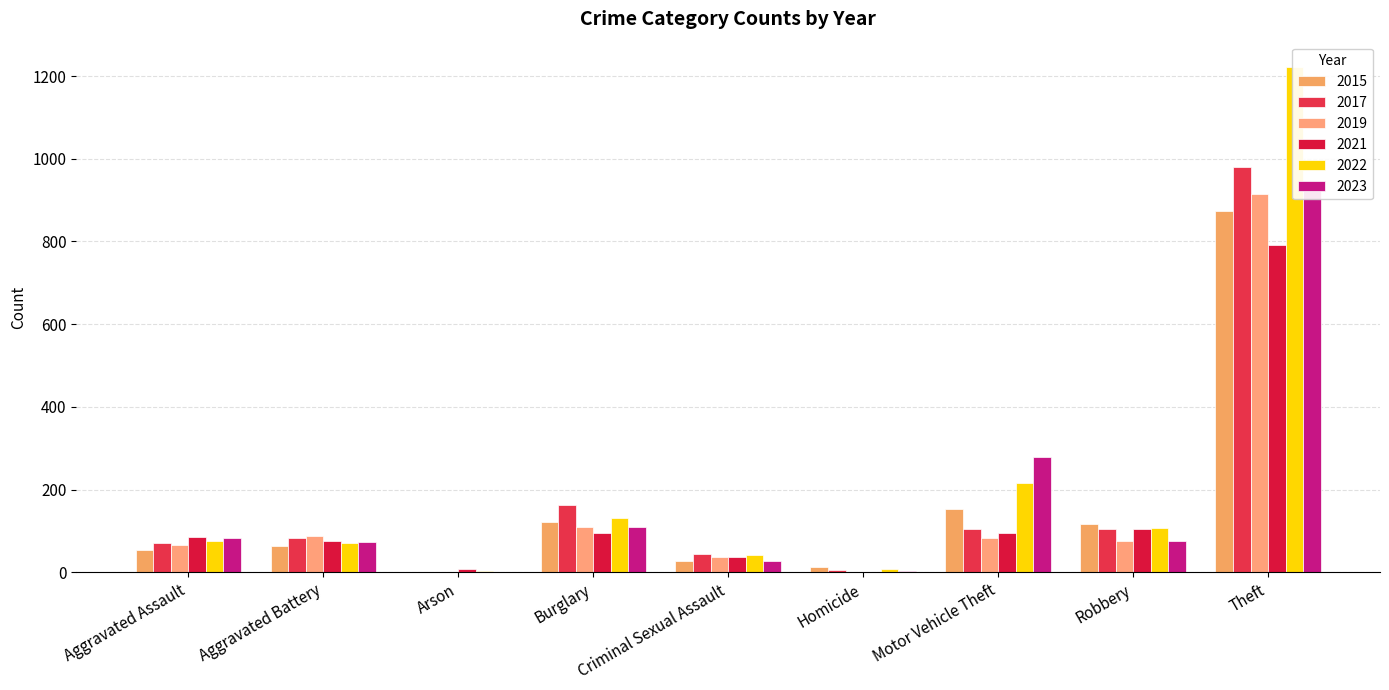

Are the bars horizontal?

No